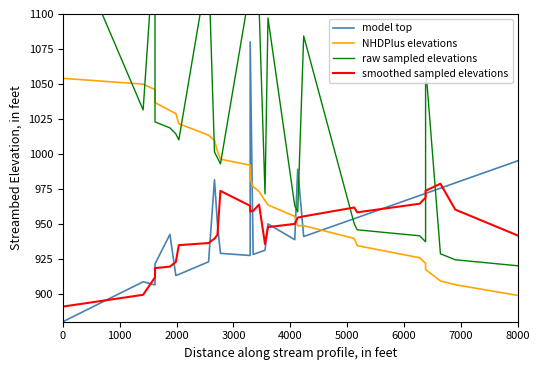

Is the value of model top at 28 greater than the value of NHDPlus elevations at 6000?

No